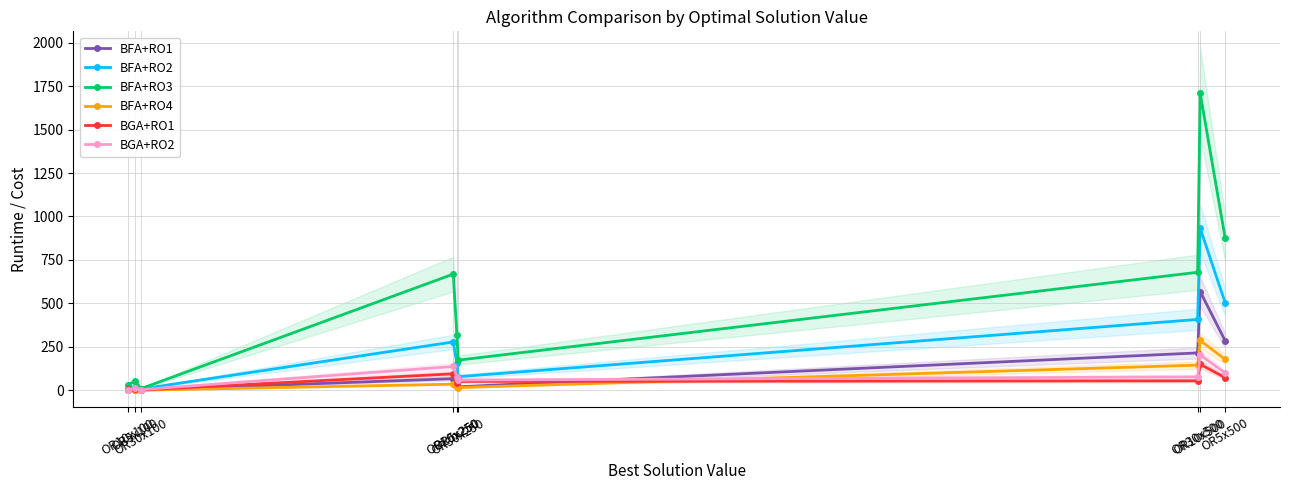

Does the chart have visible grid lines?

Yes